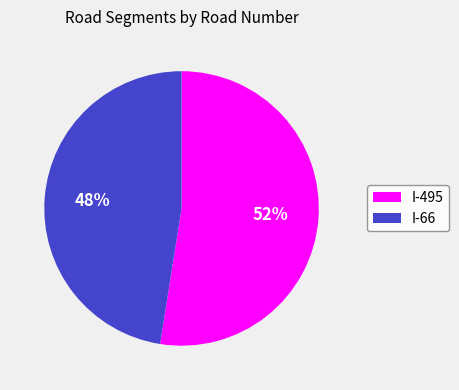

How many slices are in this pie chart?

2